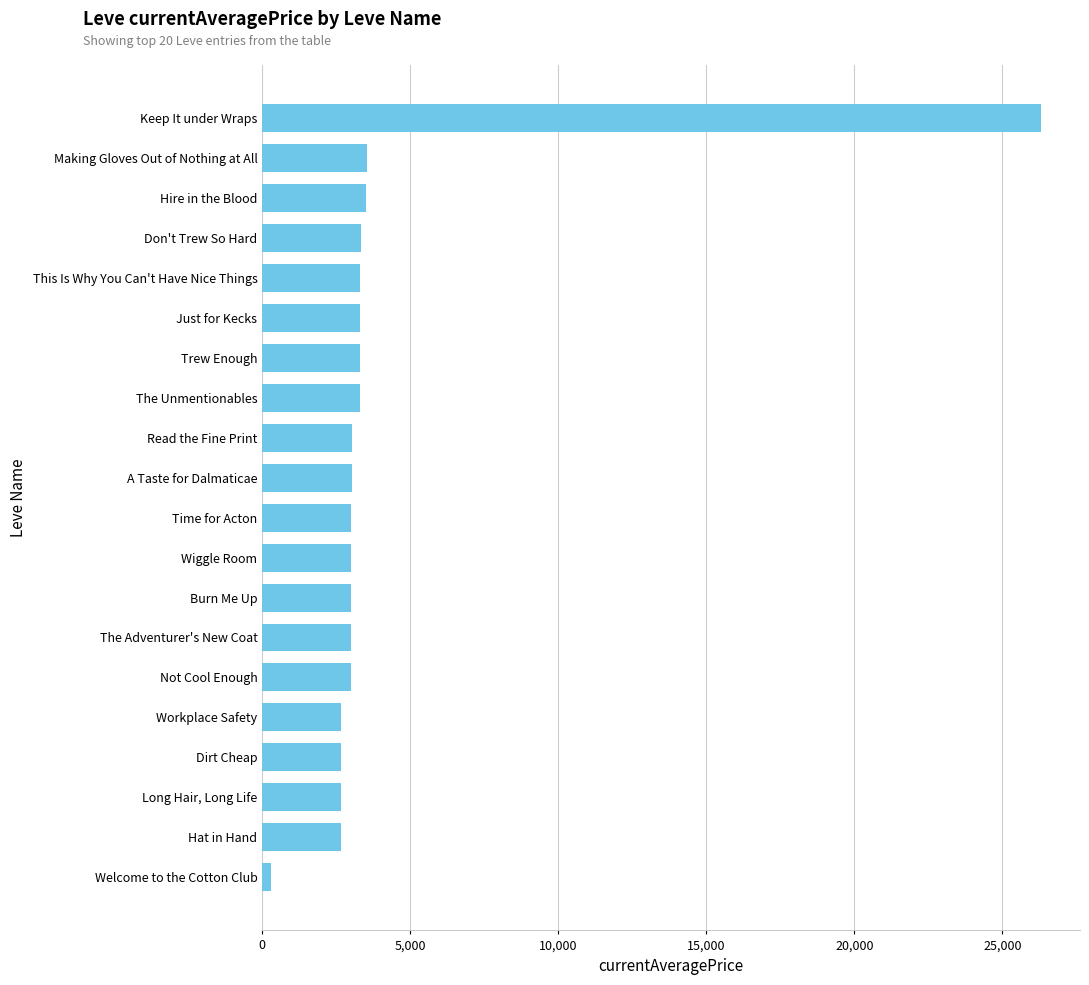

What is the minimum value shown in the chart?

300